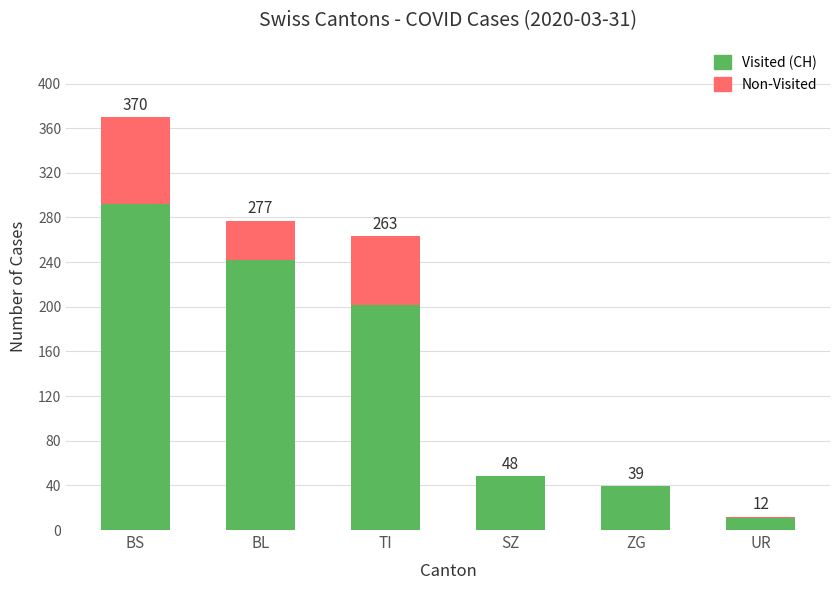

Between UR and ZG, which is larger?

ZG